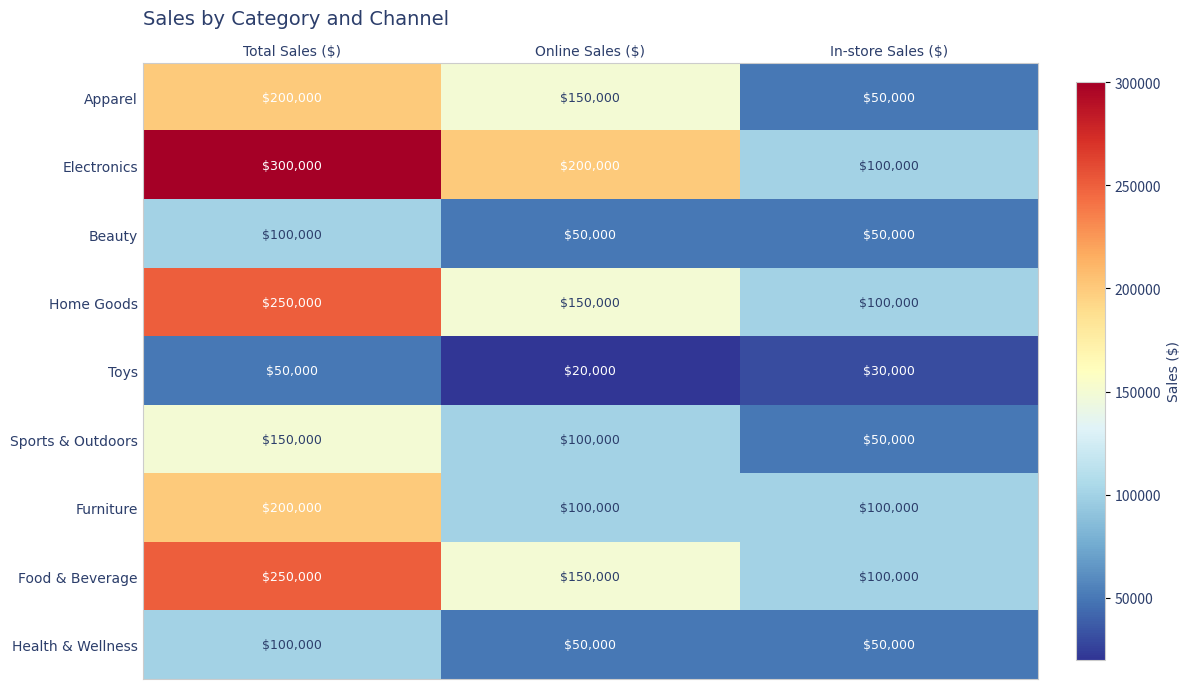

How many series are shown in this chart?

9